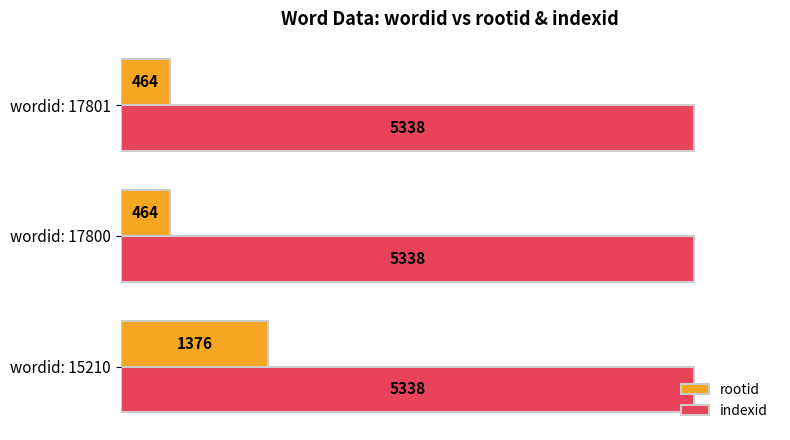

Is it true that indexid equals 2109 at wordid: 17800?

False